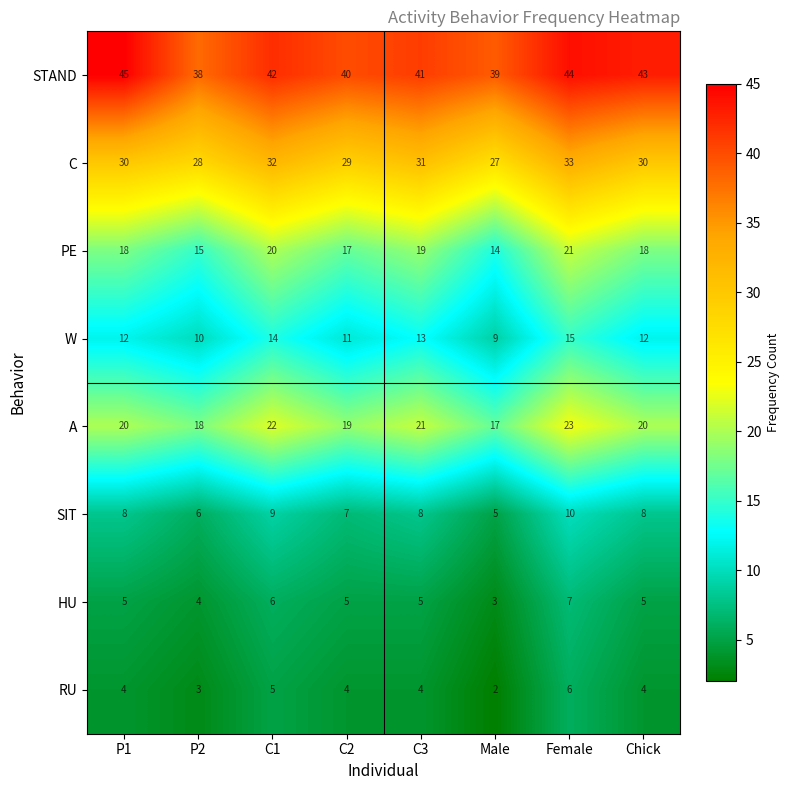

At P2, list the series in order from largest to smallest.

STAND, C, A, PE, W, SIT, HU, RU